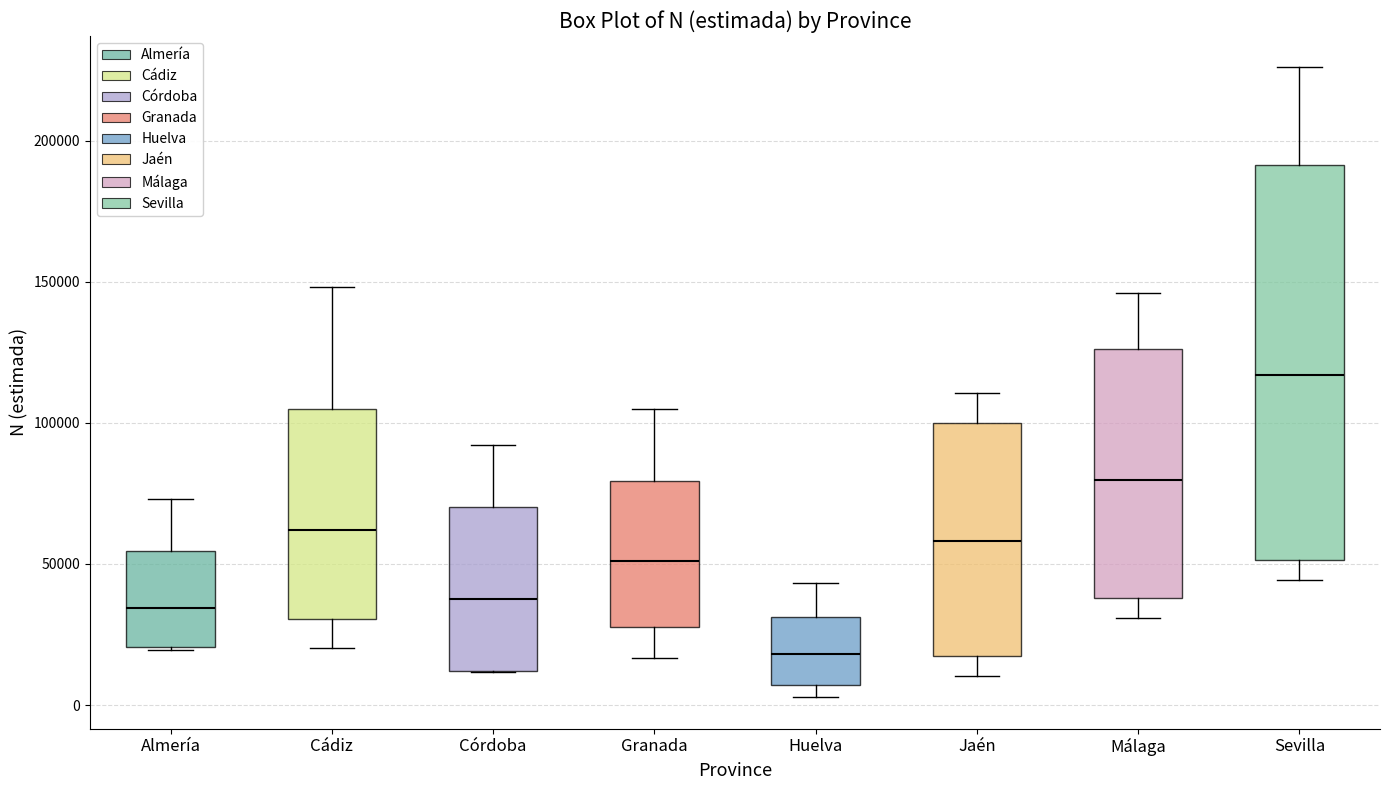

Reading left to right, transcribe this box plot: for each box, give where its median line is, the range the box spans, and where its two whiskers end, as read against the y-axis. The values are not printed on the chart, so give them approximately, as read against the axis.

Almería: median 35000, box 20000 to 55000, whiskers 20000 to 75000
Cádiz: median 60000, box 30000 to 105000, whiskers 20000 to 150000
Córdoba: median 35000, box 10000 to 70000, whiskers 10000 to 90000
Granada: median 50000, box 30000 to 80000, whiskers 15000 to 105000
Huelva: median 20000, box 5000 to 30000, whiskers 5000 (just below the box's lower edge) to 45000
Jaén: median 60000, box 15000 to 100000, whiskers 10000 to 110000
Málaga: median 80000, box 40000 to 125000, whiskers 30000 to 145000
Sevilla: median 115000, box 50000 to 190000, whiskers 45000 to 225000